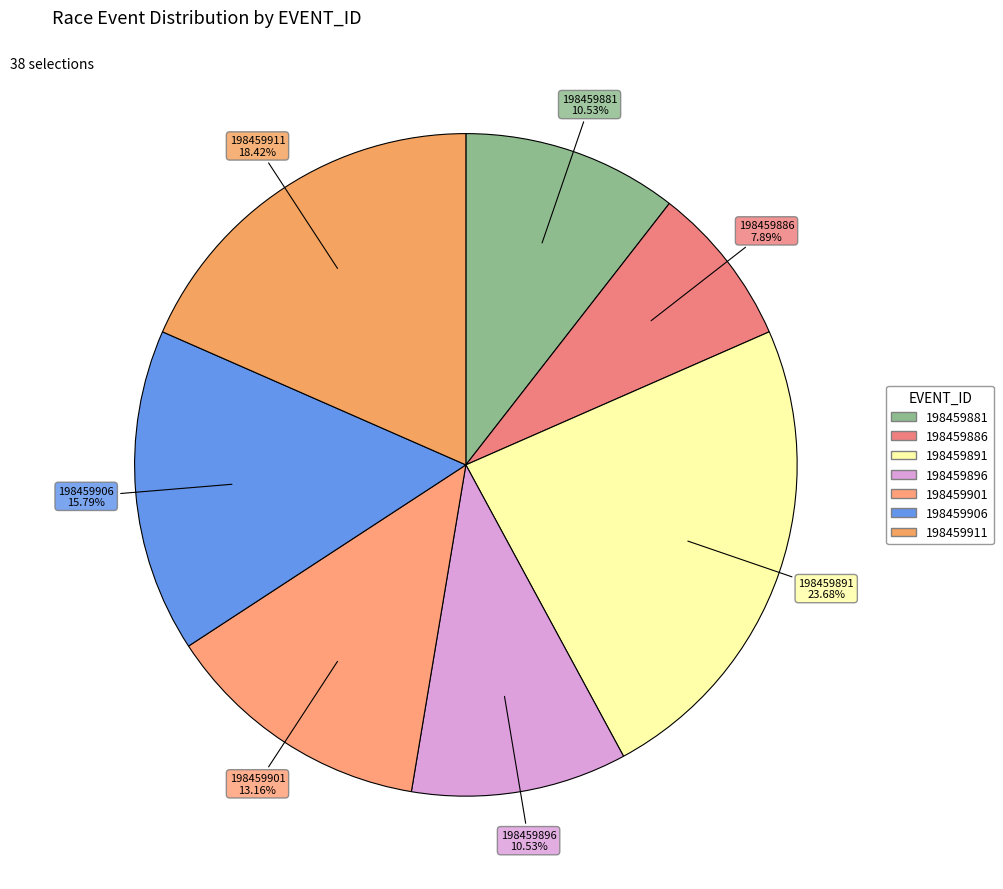

The 198459911 slice represents 18% of the pie. True or false?

True